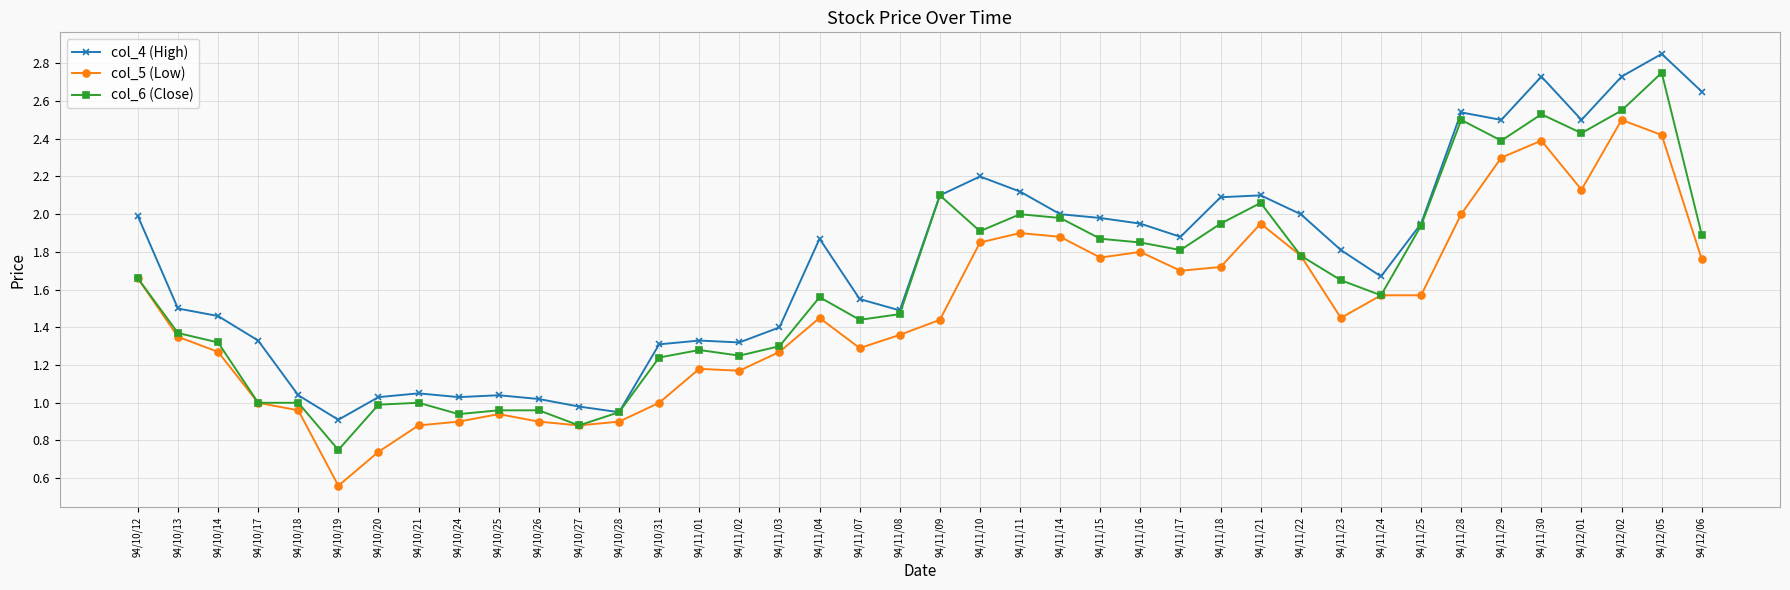

The value of col_5 (Low) at 94/11/21 is 1.2. True or false?

False